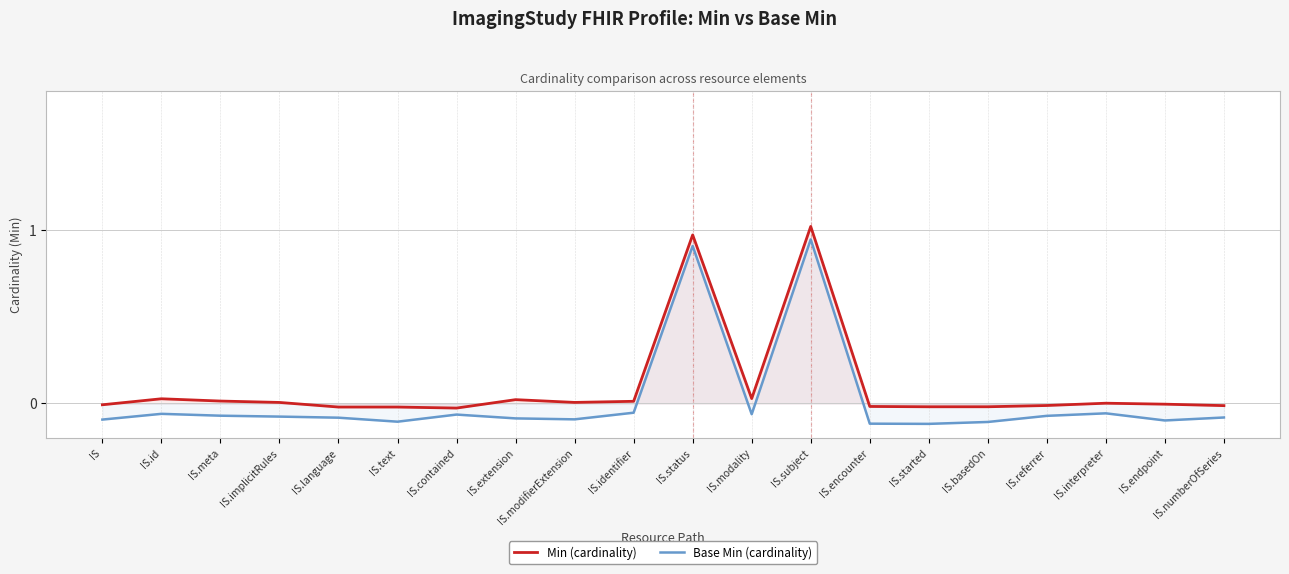

At which category is the sum across all series the highest?

IS.subject